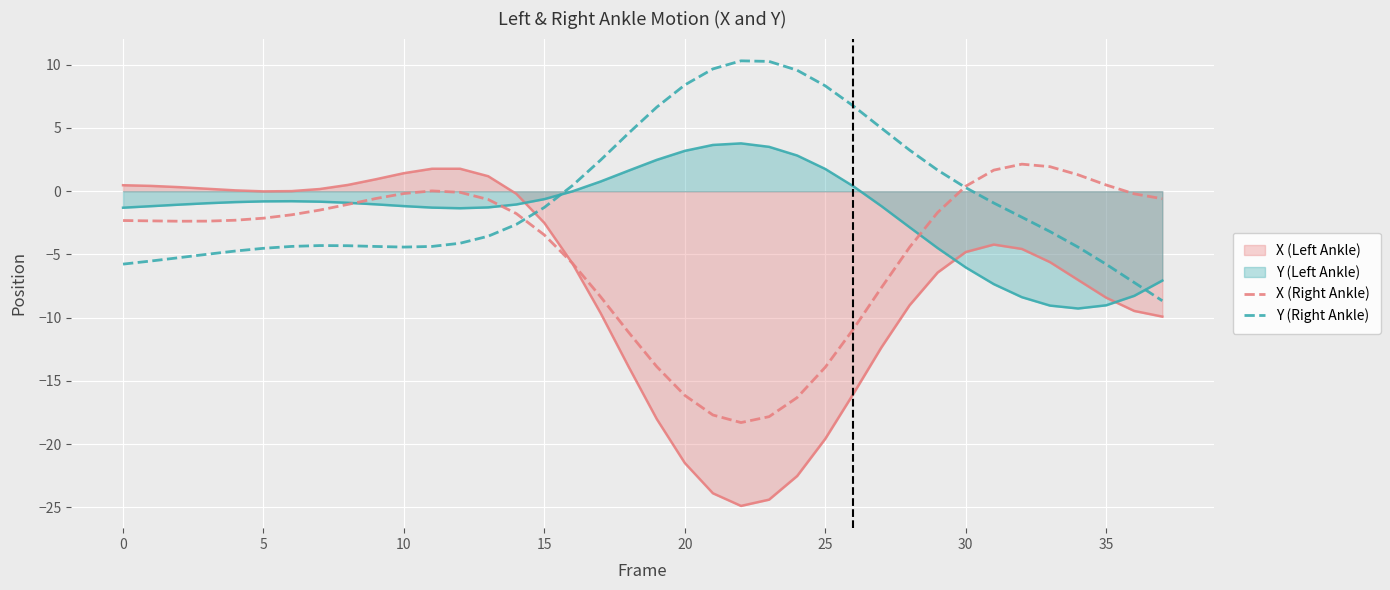

True or false: Y (Left Ankle) has a value of 1.8 at 25.

True